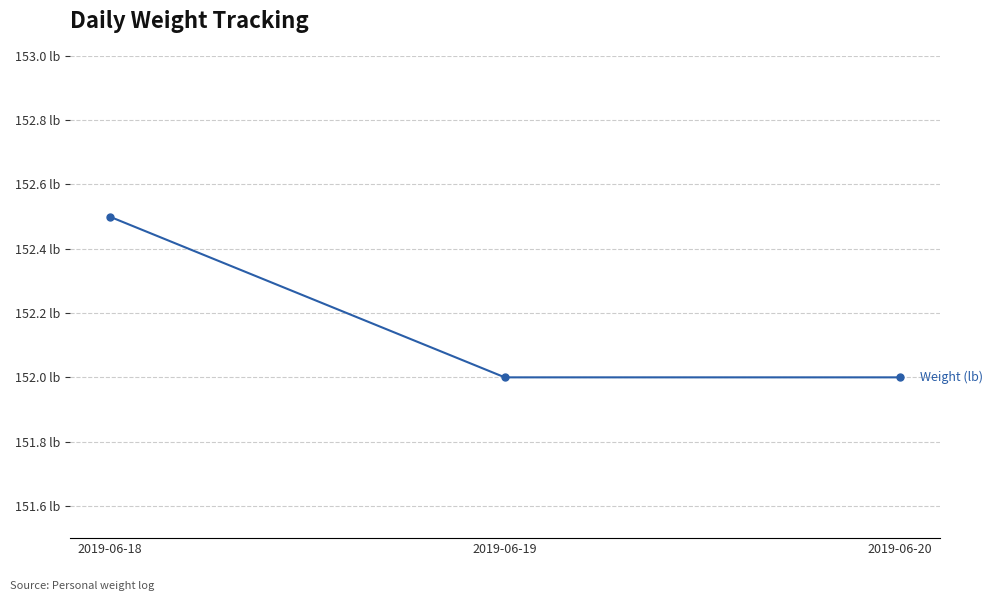

Count the values in the range 152 to 153.

3